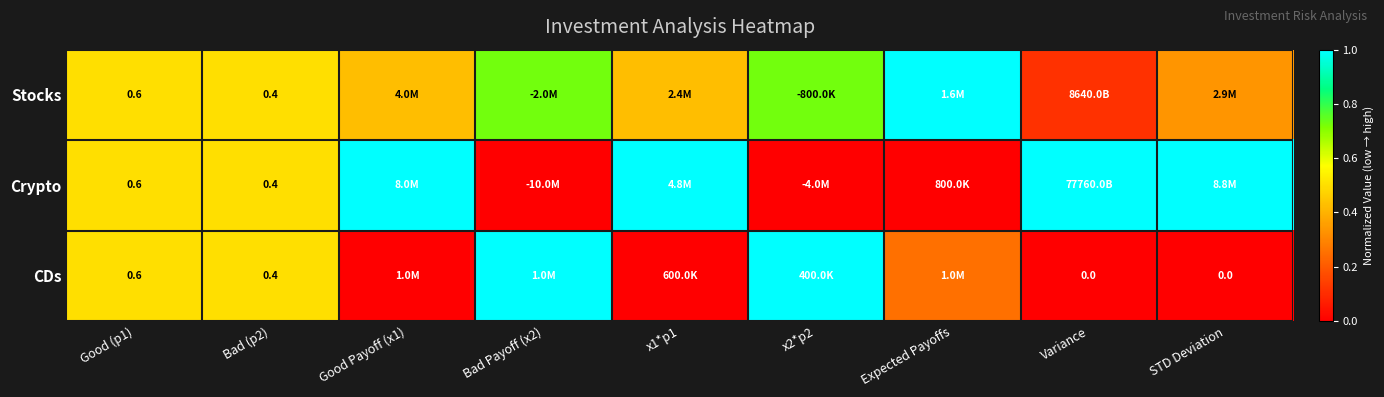

Is the value of CDs at Good (p1) greater than the value of Stocks at x1*p1?

Yes